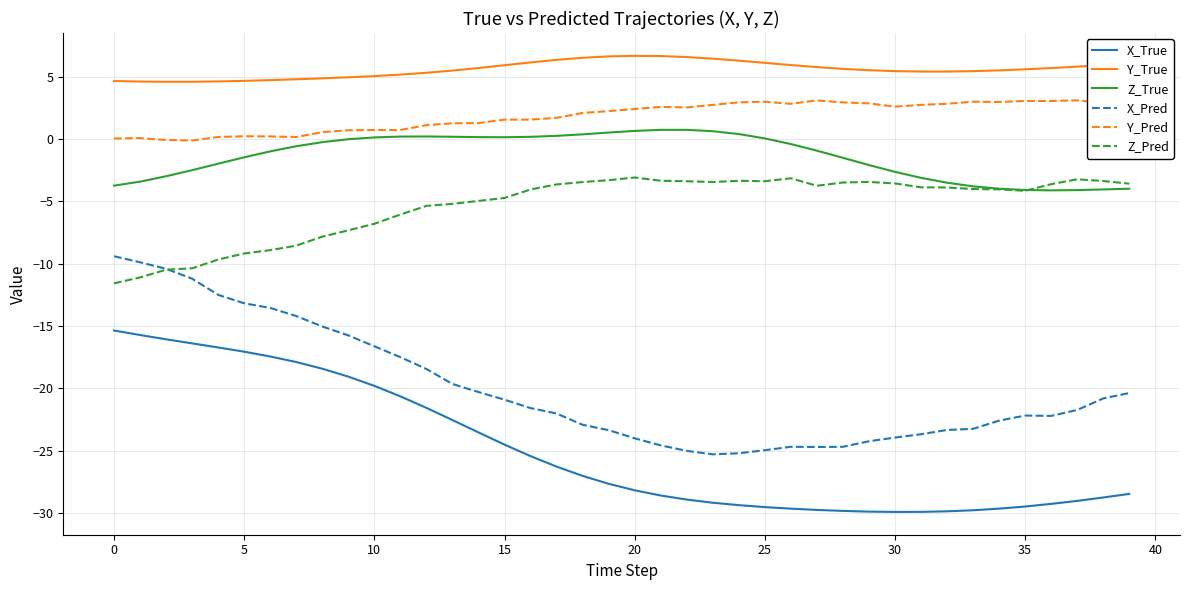

True or false: Y_True and X_True intersect in this chart.

False